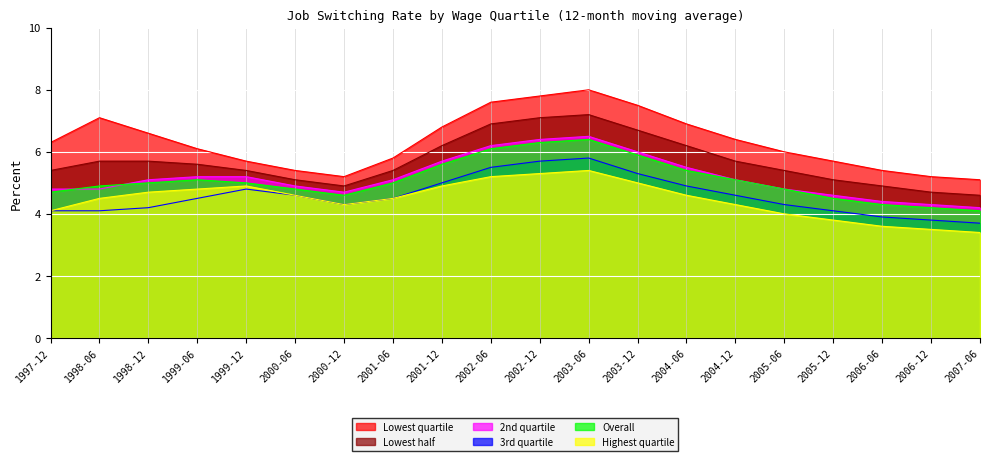

What position from the right is 2004-06?

7